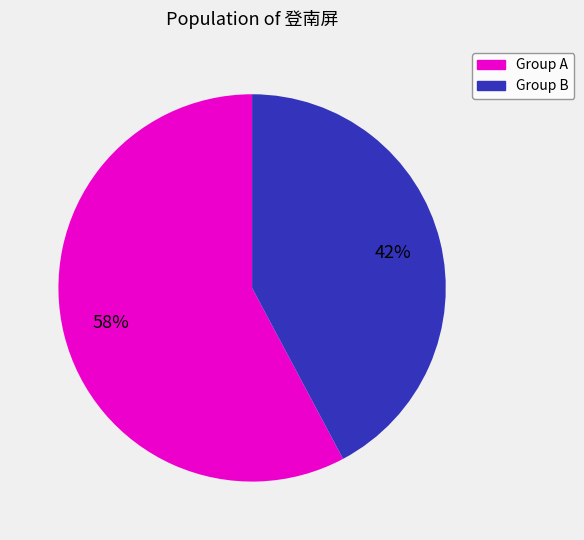

To the nearest percent, what is the average slice percentage?

50%